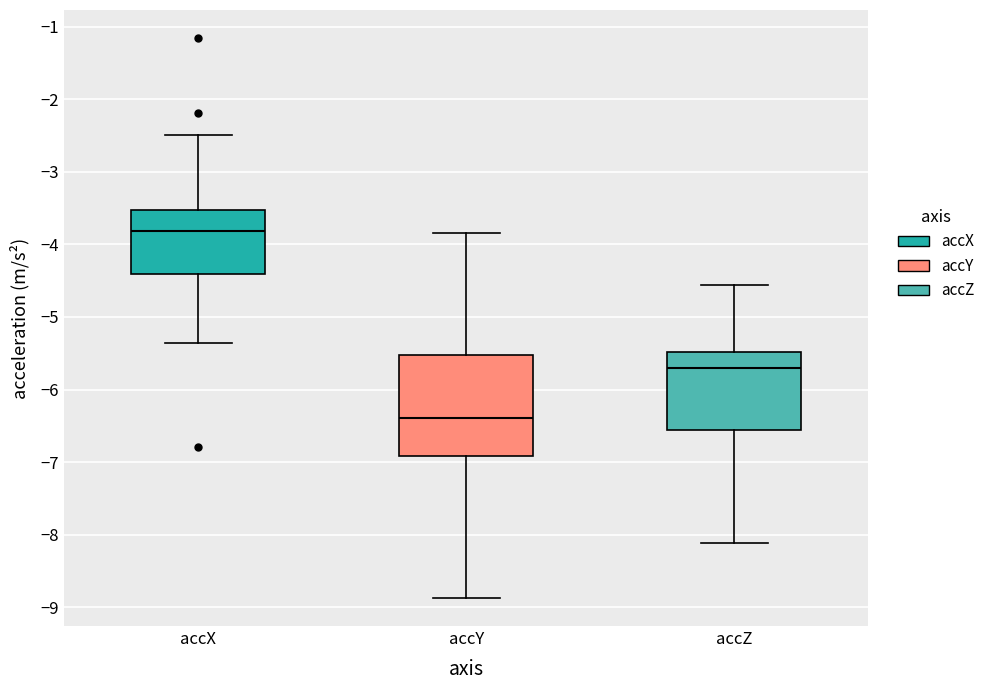

Reading left to right, read every box against the y-axis: the position of its median line, the range the box covers, and the ends of its whiskers. The values are not printed on the chart, so give them approximately, as read against the axis.

accX: median -3.8, box -4.4 to -3.5, whiskers -5.4 to -2.5
accY: median -6.4, box -6.9 to -5.5, whiskers -8.9 to -3.8
accZ: median -5.7, box -6.6 to -5.5, whiskers -8.1 to -4.6